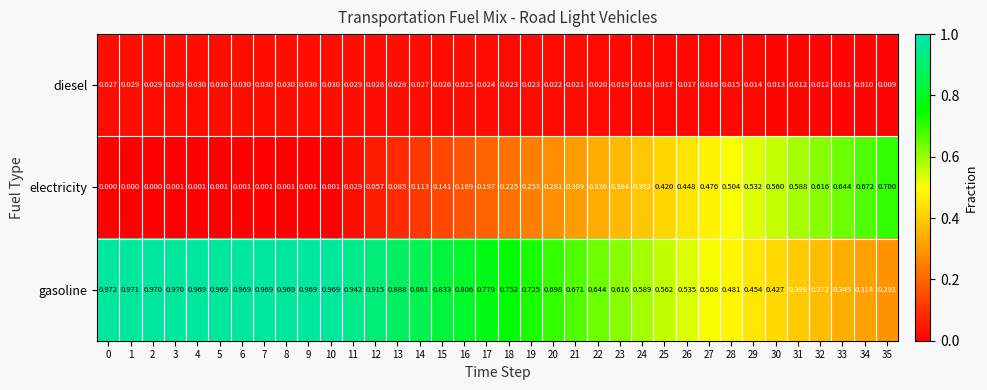

Is the value of gasoline at 16 greater than the value of electricity at 18?

Yes